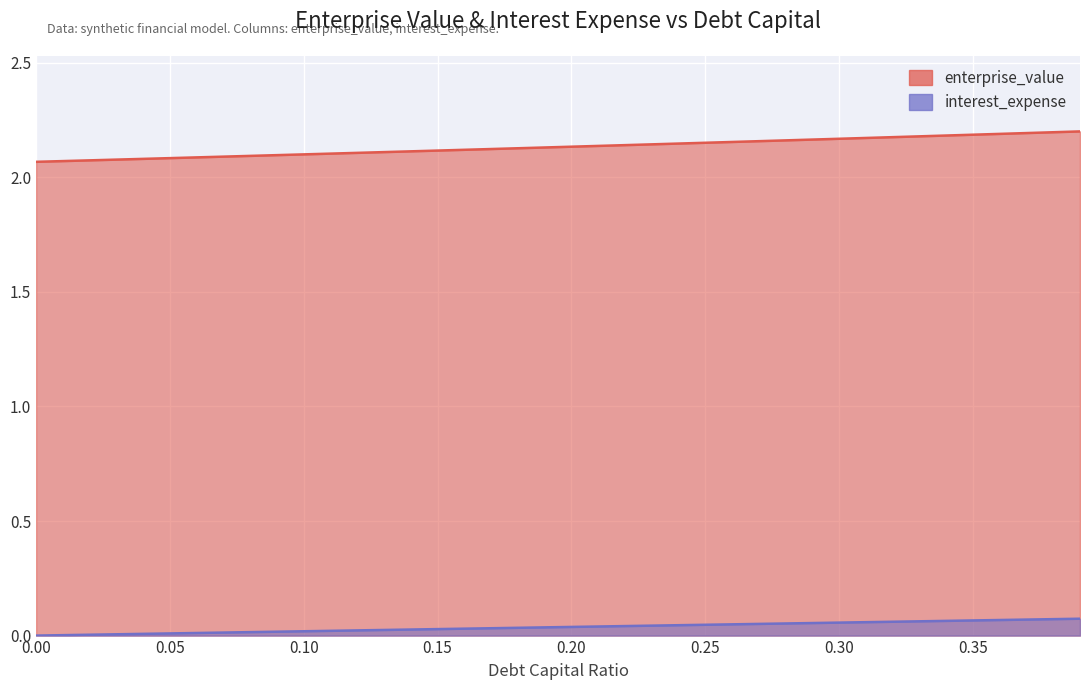

Does the chart display data point markers on the line(s)?

No